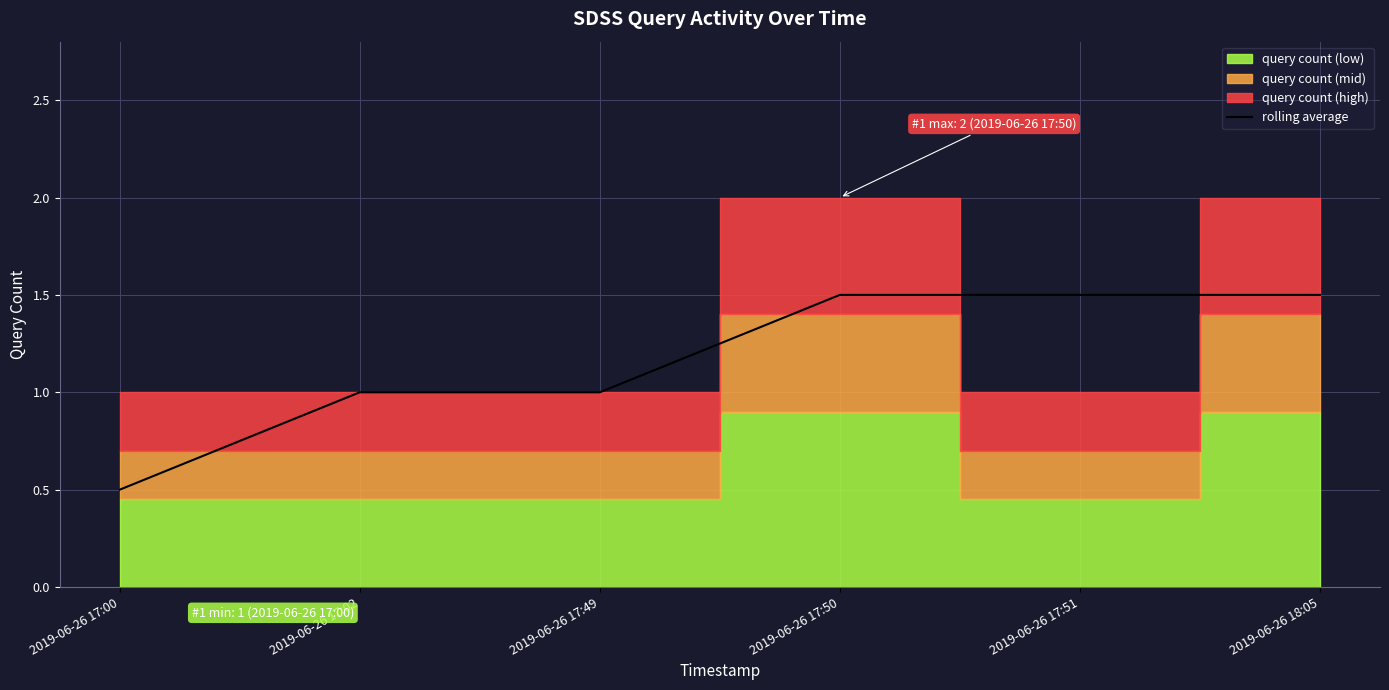

Reading left to right, transcribe all the data shown in this chart.

0.5	1.0	1.0	1.5	1.5	1.5